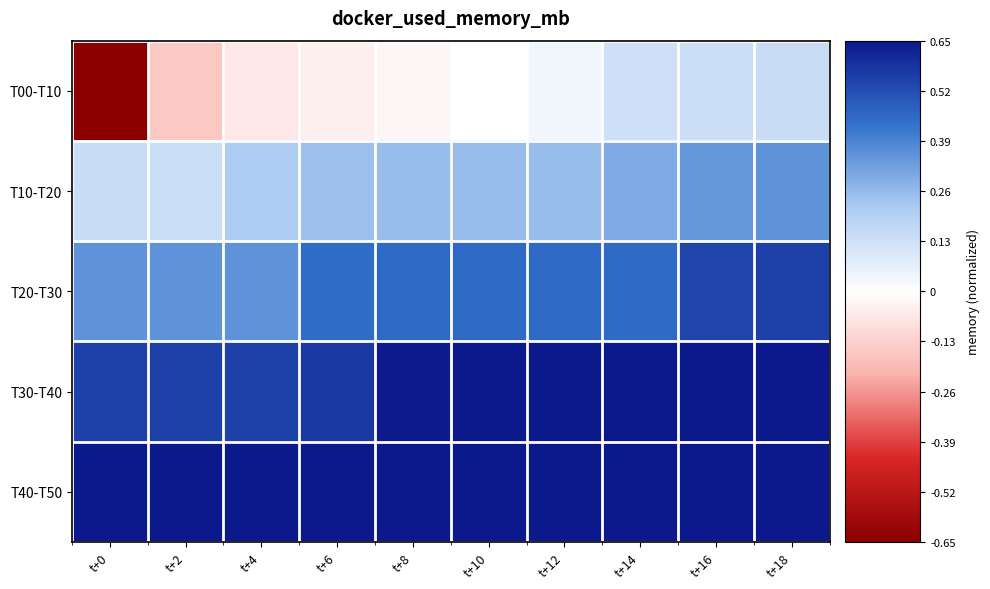

How many series are shown in this chart?

5